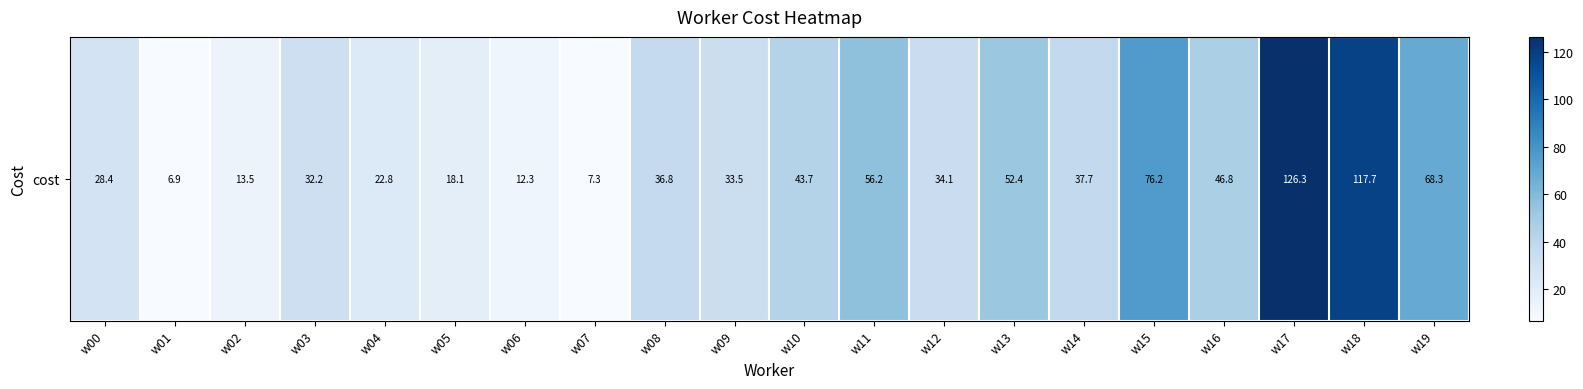

Rank the categories by value from lowest to highest.

w01, w07, w06, w02, w05, w04, w00, w03, w09, w12, w08, w14, w10, w16, w13, w11, w19, w15, w18, w17